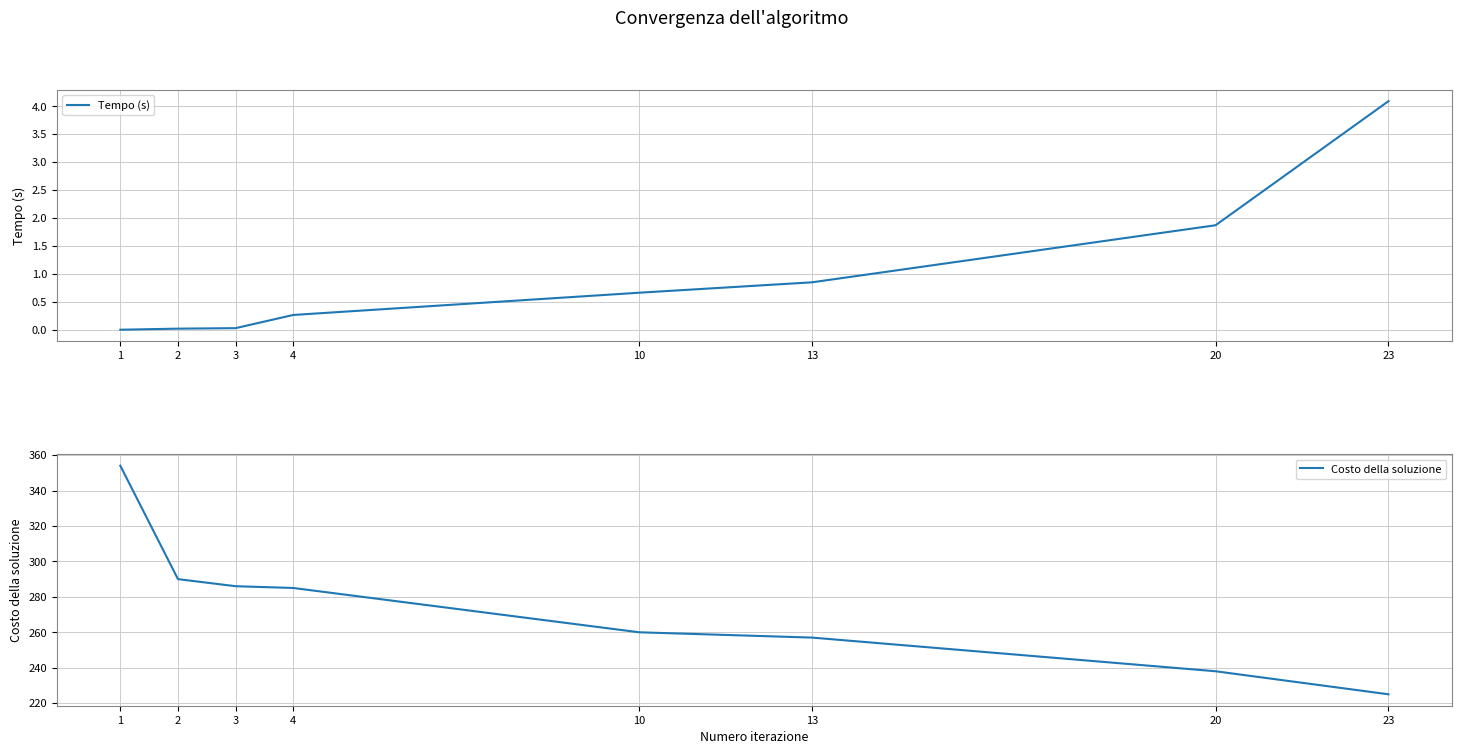

What is the spread (max minus min) of values at 10?

259.3